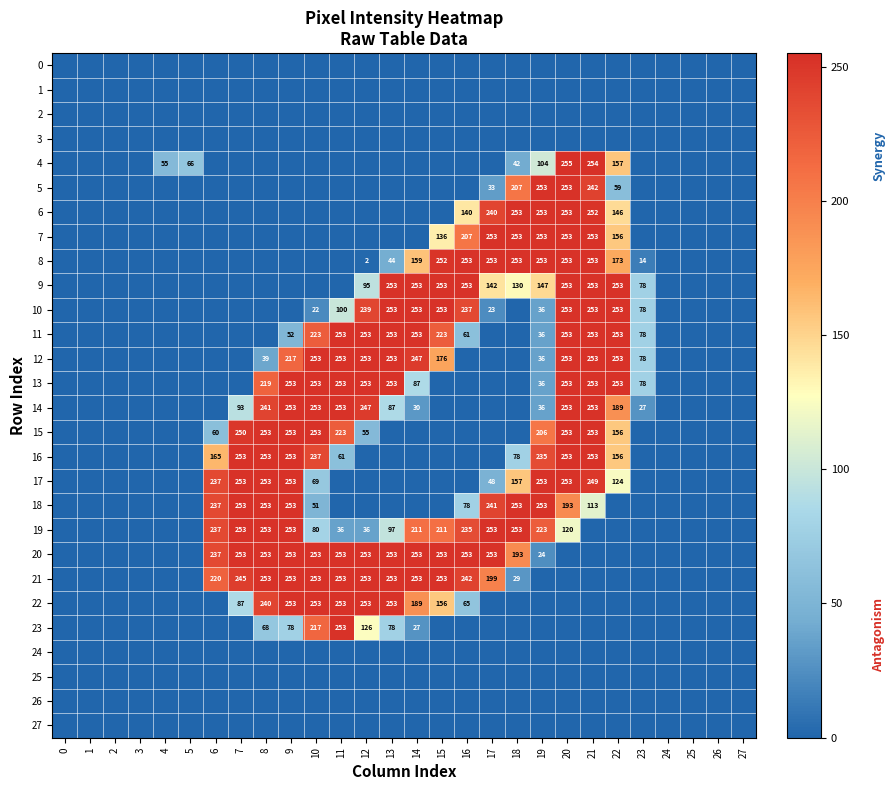

True or false: 5 has a value of 77 at 22.

False